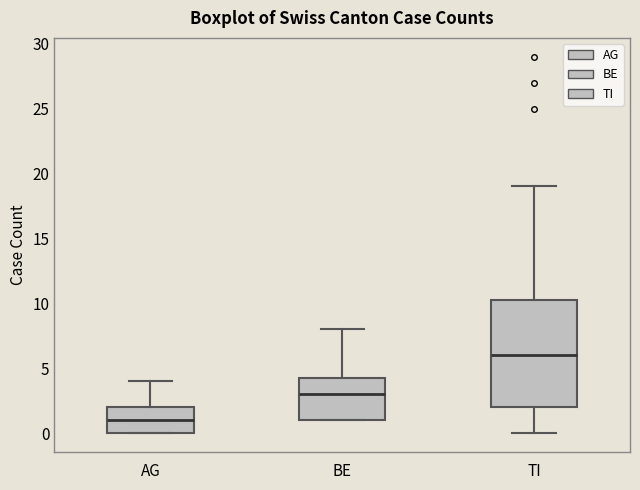

Reading left to right, transcribe this box plot: for each box, give where its median line is, the range the box spans, and where its two whiskers end, as read against the y-axis. The values are not printed on the chart, so give them approximately, as read against the axis.

AG: median 1.0, box 0.0 to 2.0, whiskers 0.0 to 4.0
BE: median 3.0, box 1.0 to 4.5, whiskers 1.0 to 8.0
TI: median 6.0, box 2.0 to 10.5, whiskers 0.0 to 19.0